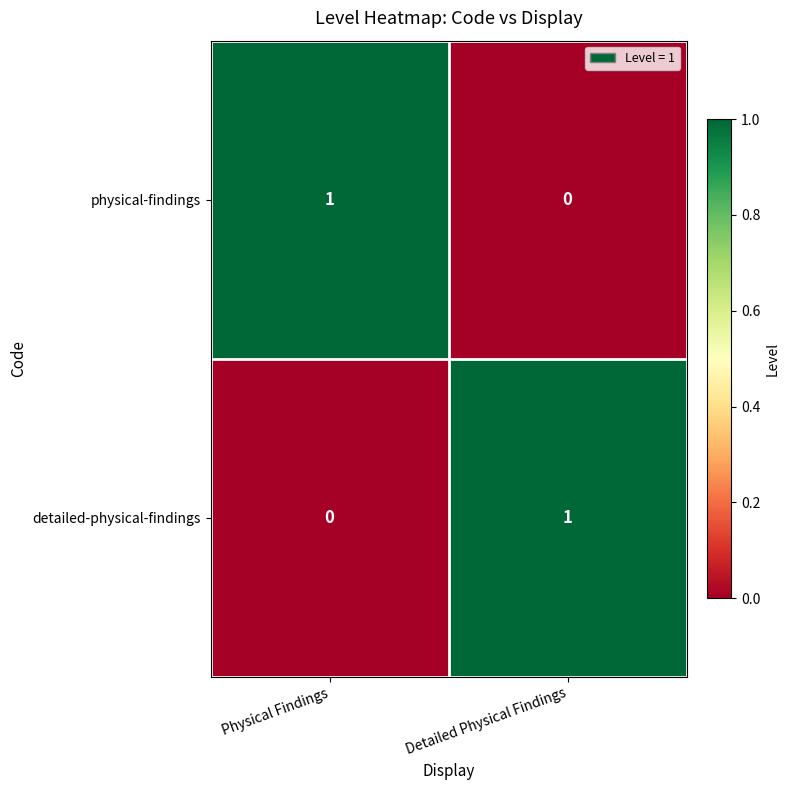

Is it true that detailed-physical-findings equals 0 at Physical Findings?

True